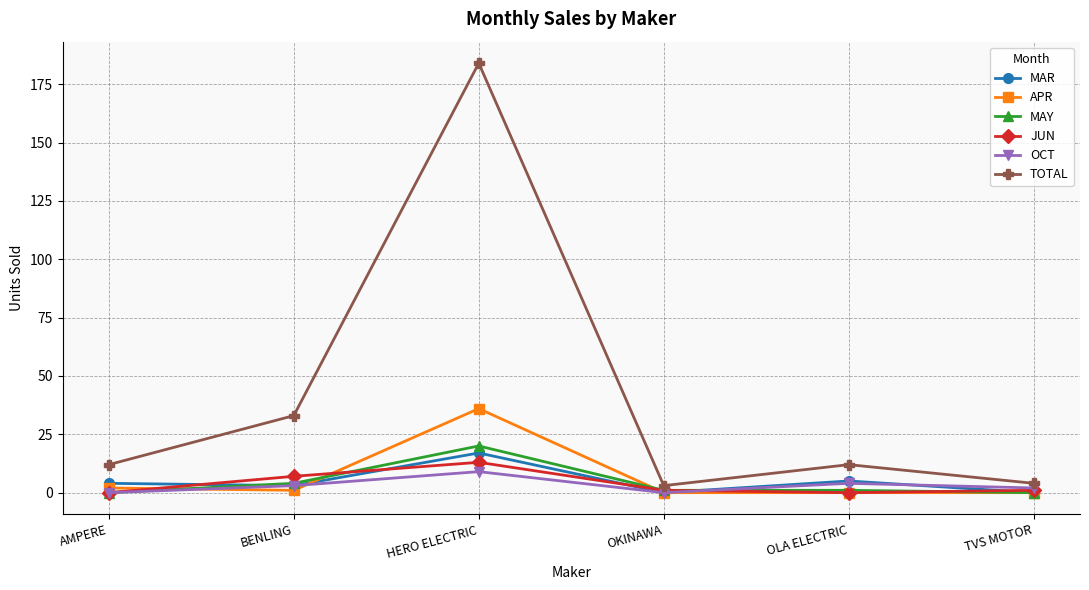

List the series in order of their peak value, highest first.

TOTAL, APR, MAY, MAR, JUN, OCT